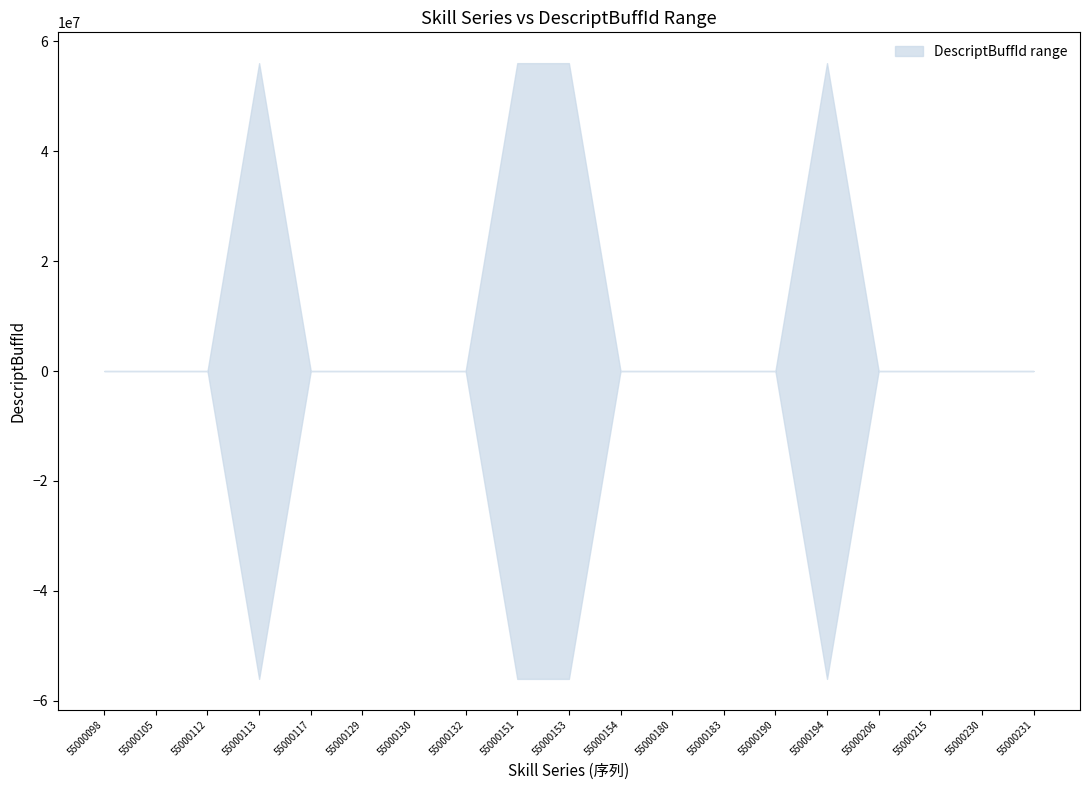

At which category is the sum across all series the highest?

55000098